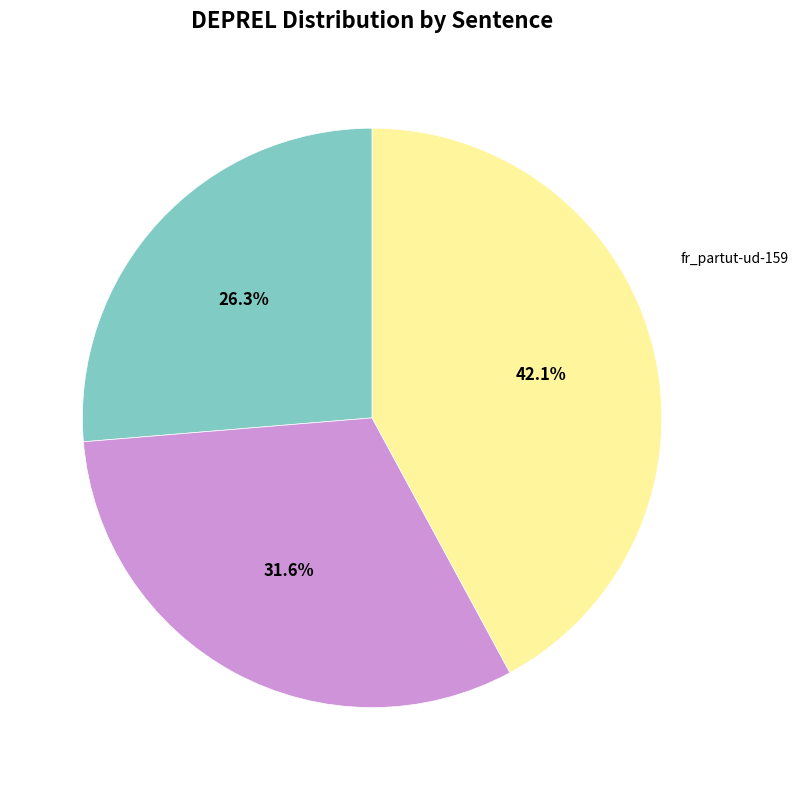

Rank the categories by value from highest to lowest.

fr_partut-ud-834, fr_partut-ud-824, fr_partut-ud-159